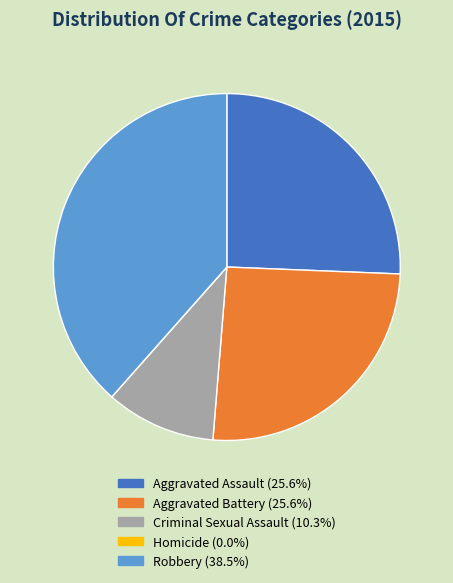

What is the ratio of the value at Robbery to the value at Aggravated Battery?

1.5